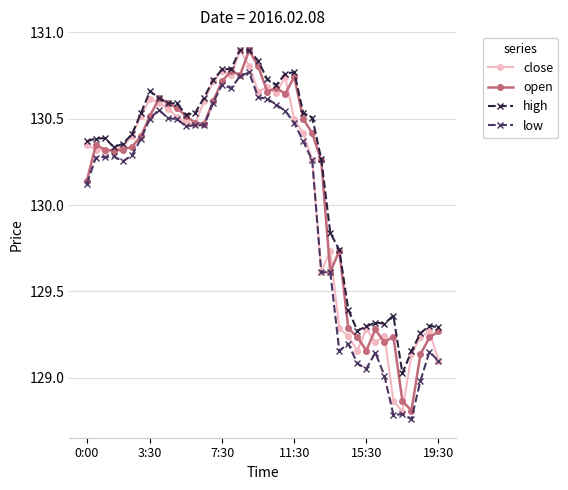

True or false: high and low intersect in this chart.

False